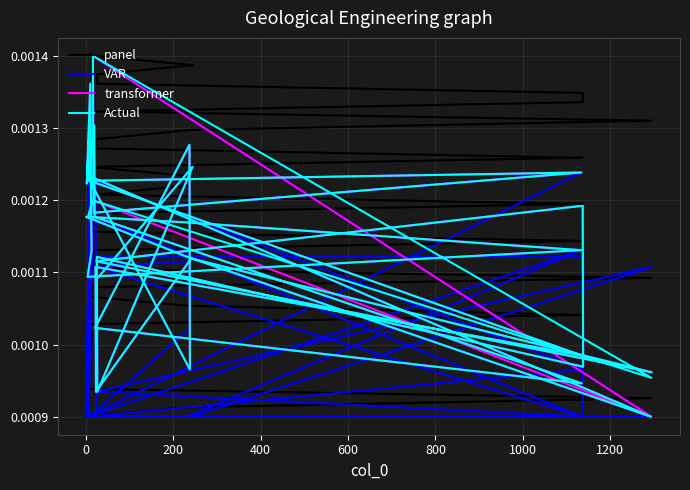

True or false: panel has more than 1 interior local peaks.

False